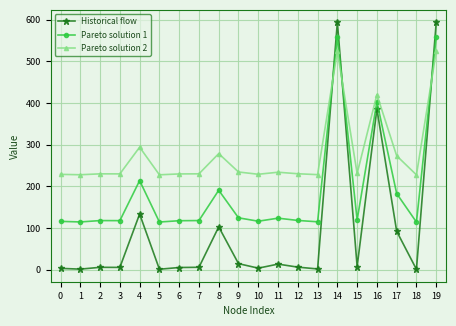

What is the difference between the Pareto solution 1 values at 13 and 6?

2.6